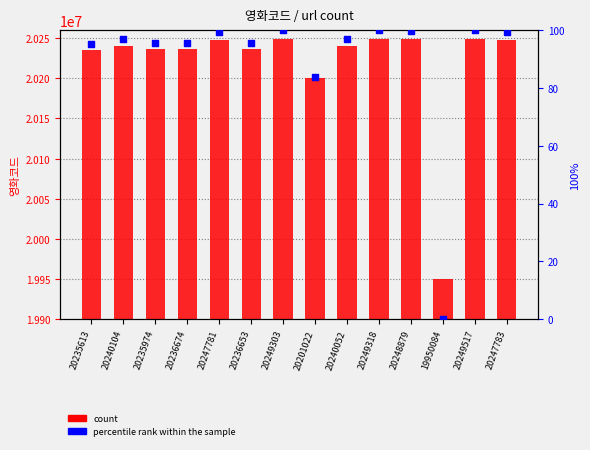

What are all the series names shown in the legend?

count, percentile rank within the sample